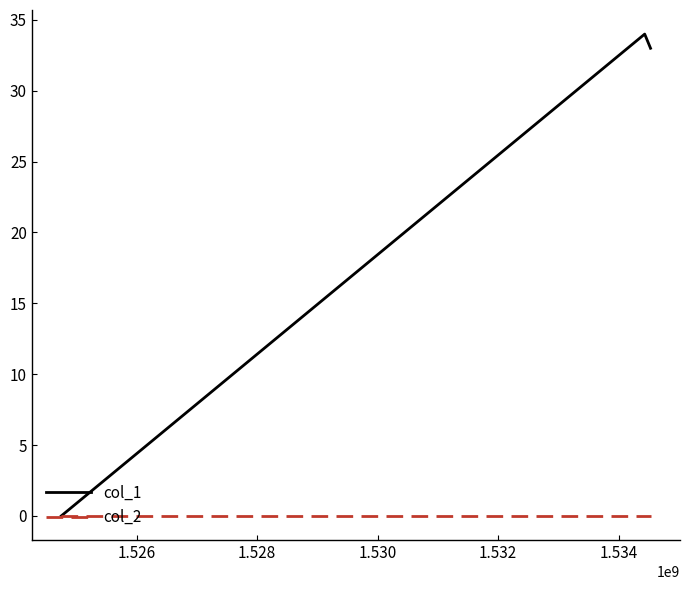

Which series has the widest spread of values?

col_1